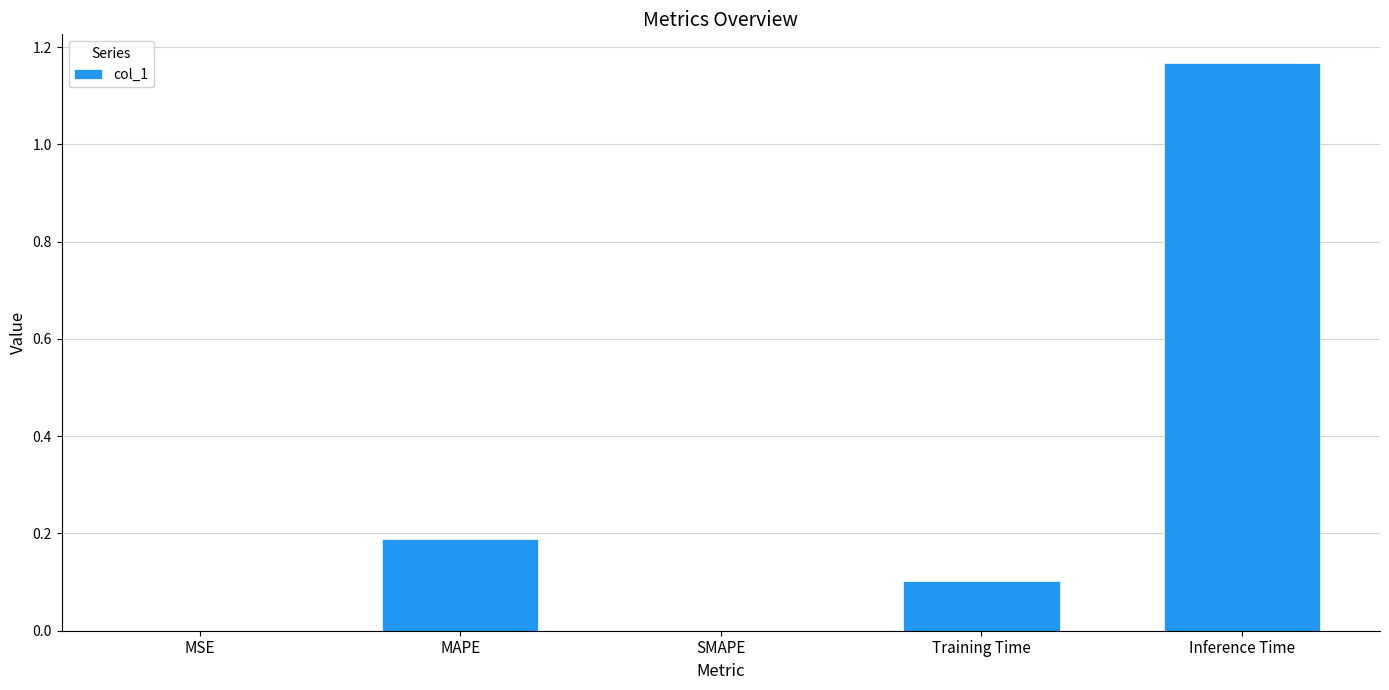

How many series are shown in this chart?

1